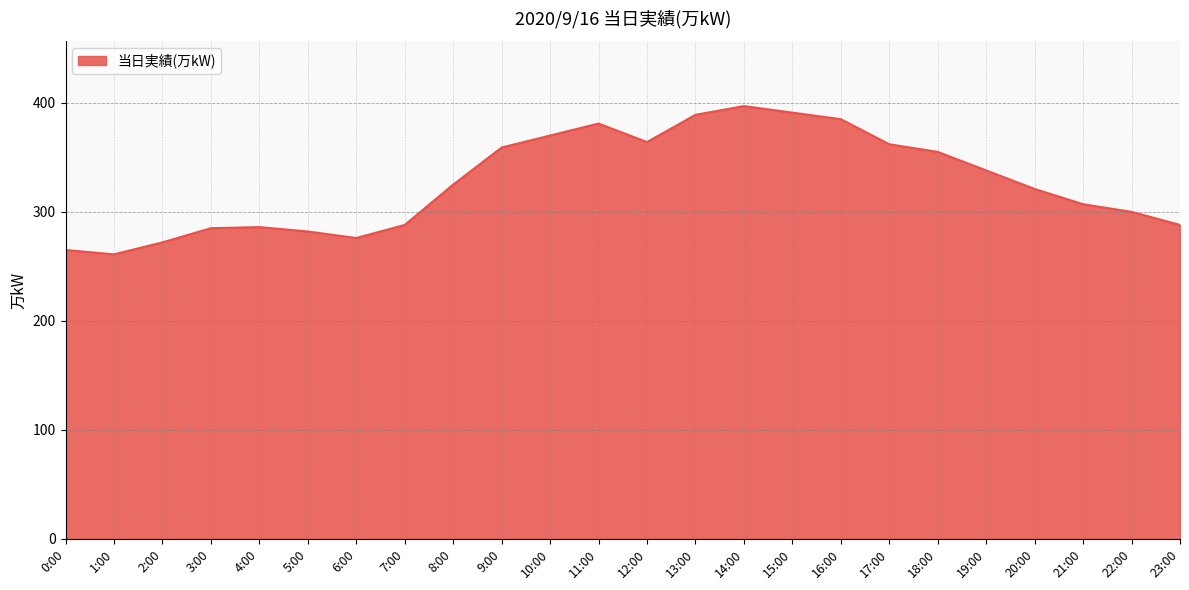

Where is the first local minimum?

1:00